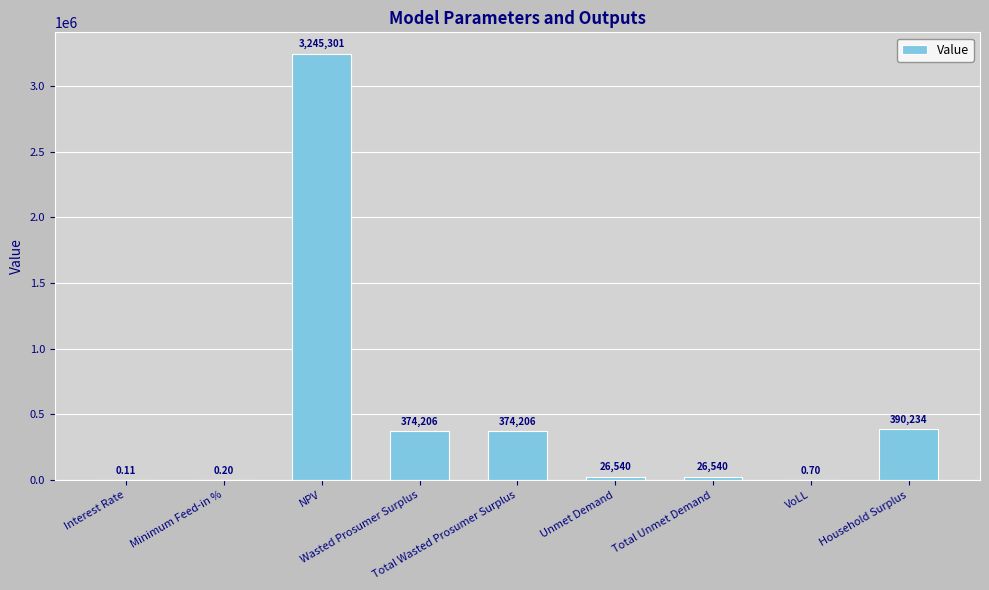

Reading right to left, list all the values displayed in this chart.

390233.7	0.7	26539.5	26539.5	374206.2	374206.2	3245301.4	0.2	0.1